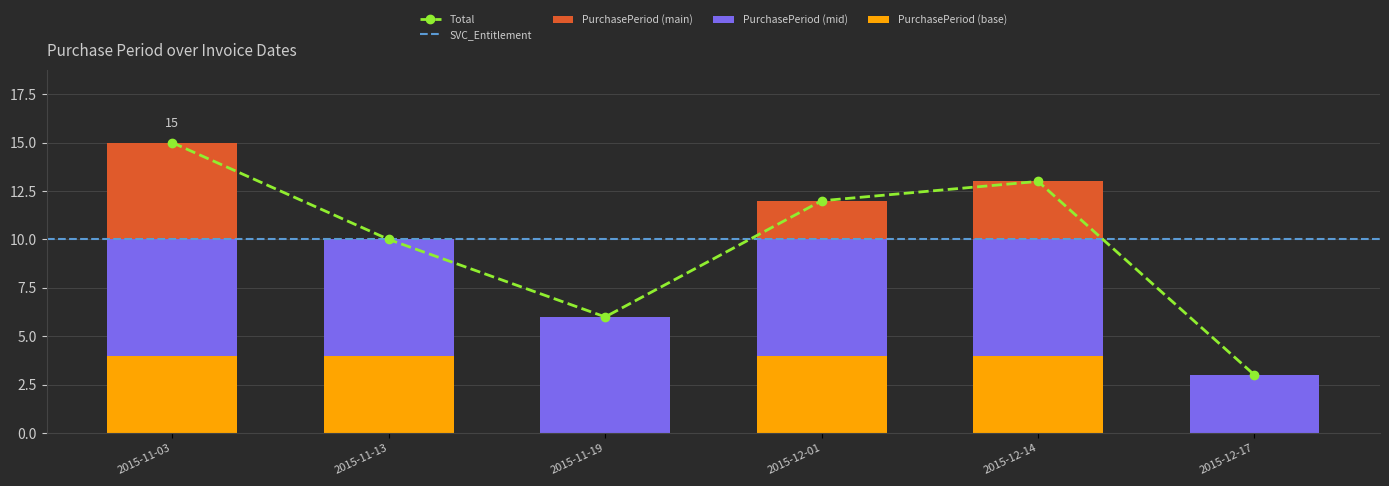

What is the label of the 1st bar from the left?

2015-11-03